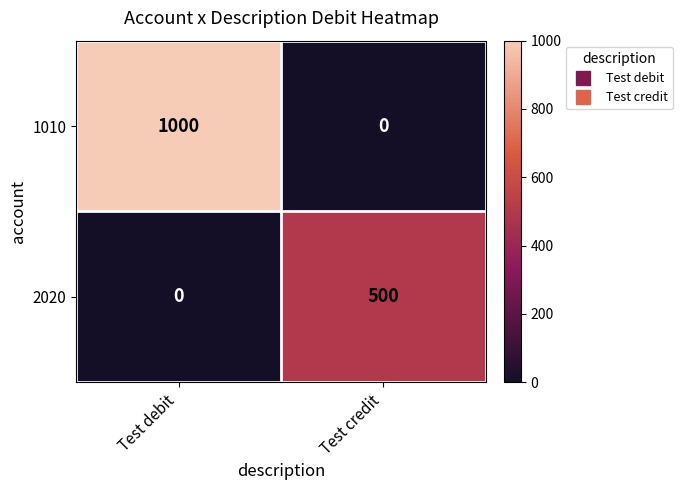

Reading right to left, extract all data points from this chart.

1010: Test credit=0	Test debit=1000
2020: Test credit=500	Test debit=0